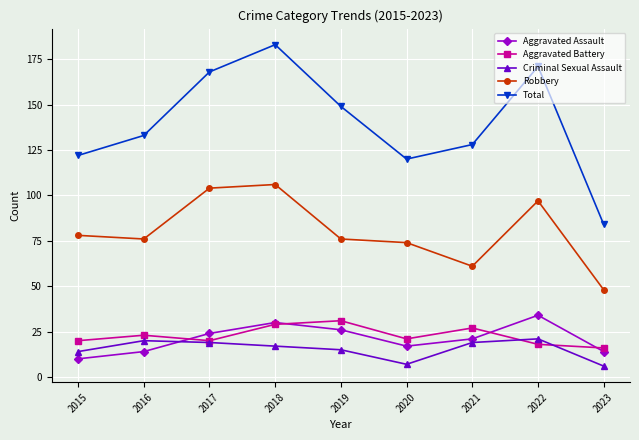

Where is the first local minimum for Robbery?

2016